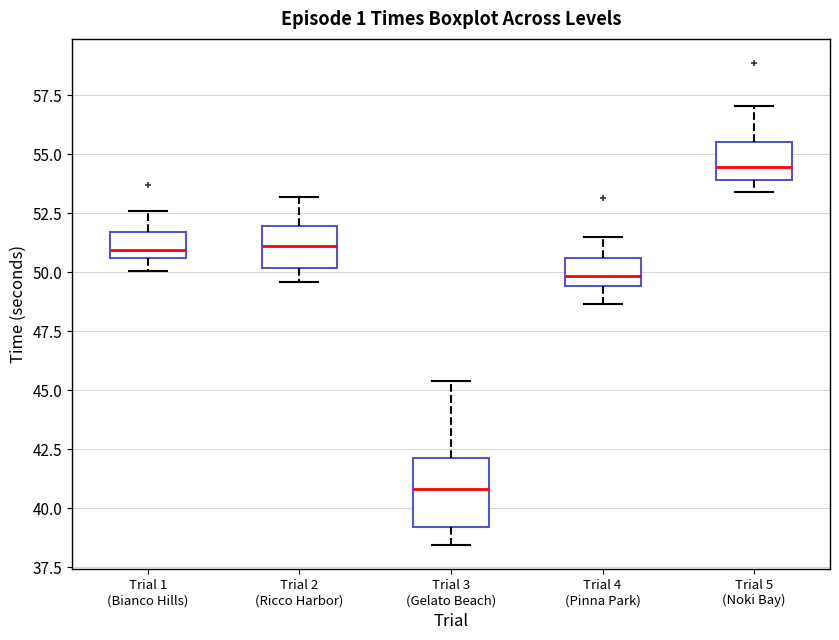

Which box is the tallest, from its lower edge to its upper edge?

Trial 3 (Gelato Beach)